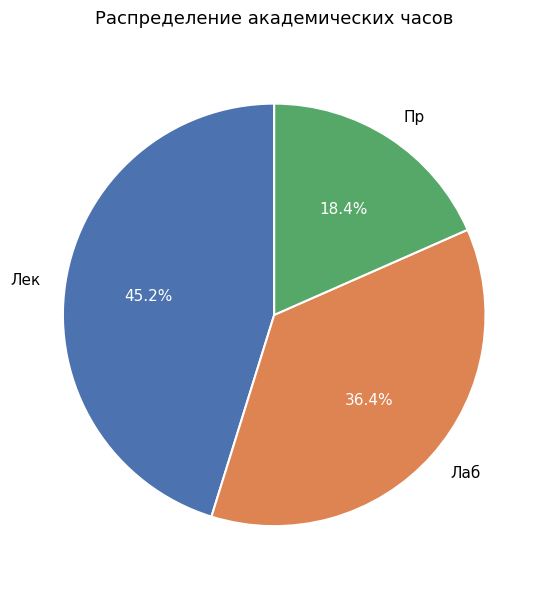

To the nearest percent, what is the average slice percentage?

33%